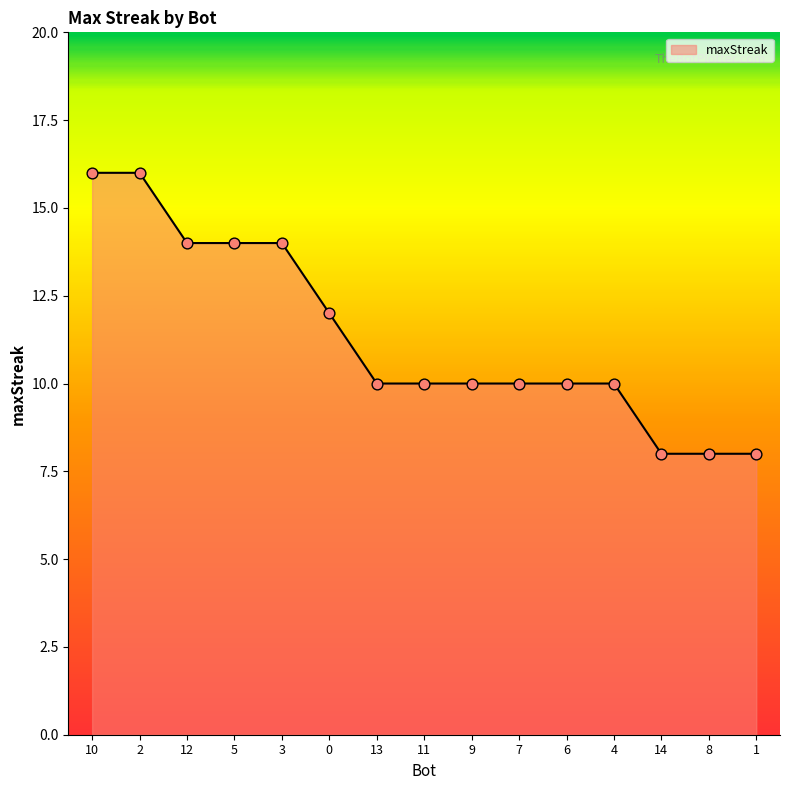

What is the change in value from 11 to 14?

-2